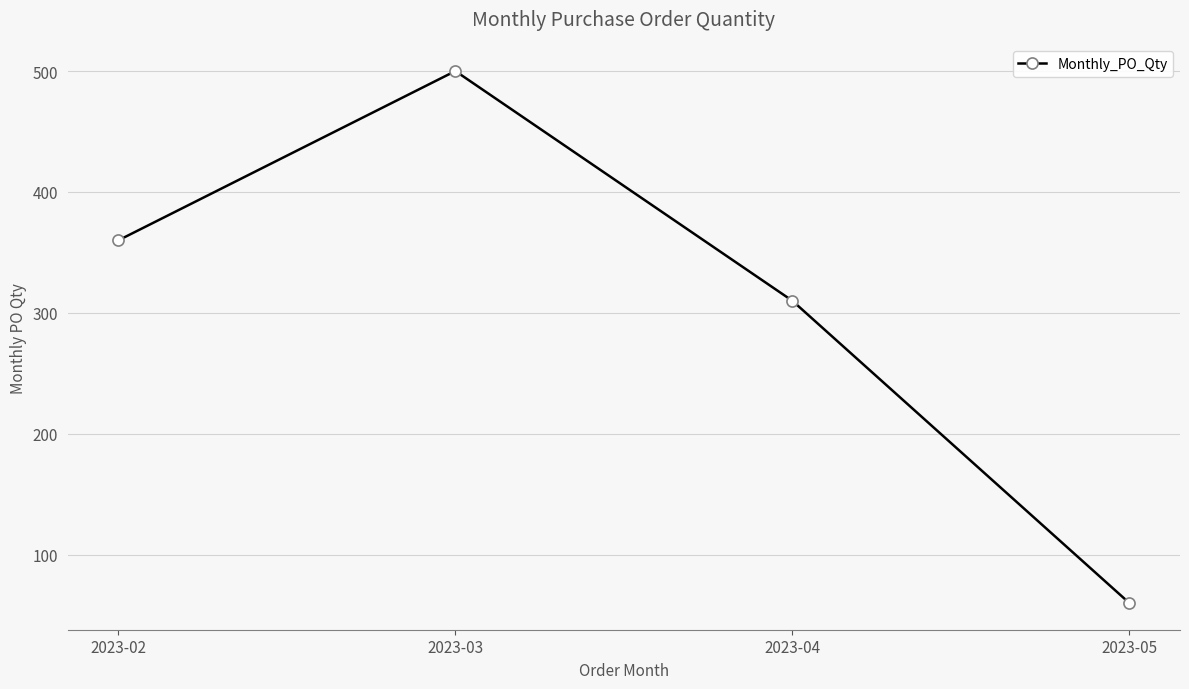

What is the change in value from 2023-03 to 2023-05?

-440